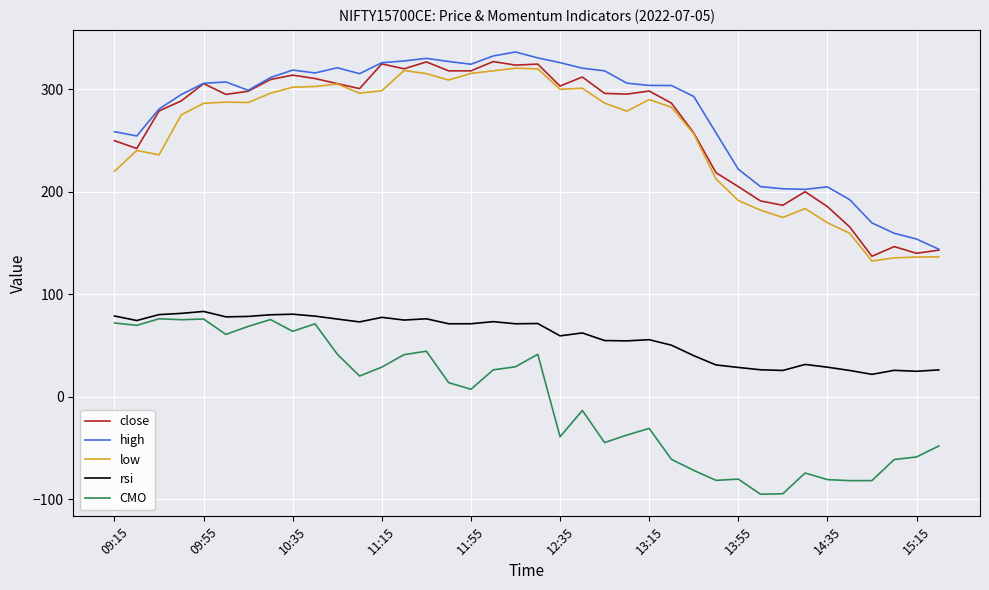

What is the lowest value of the rsi series?

21.8